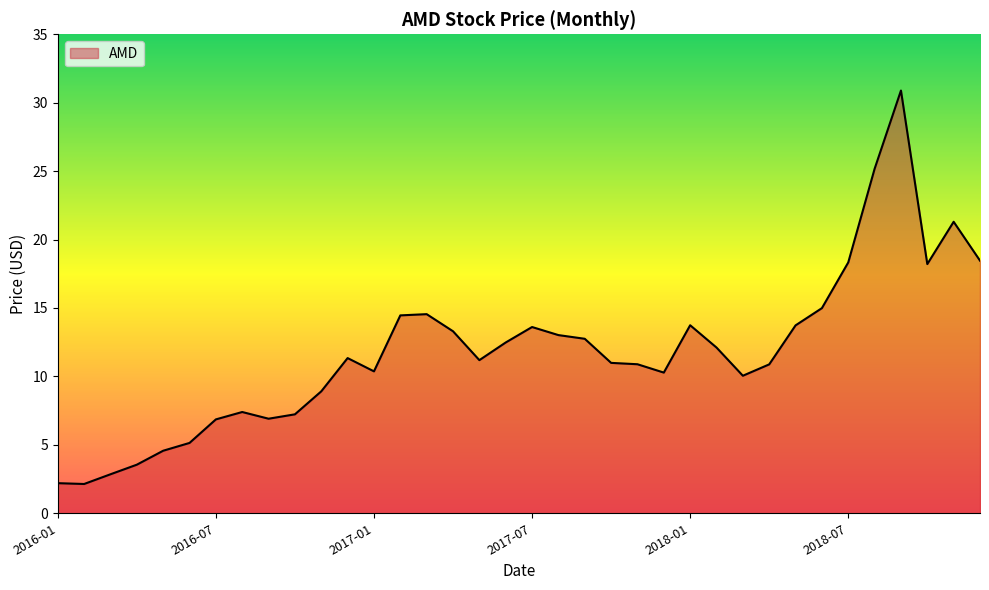

How many distinct data groups are displayed?

1